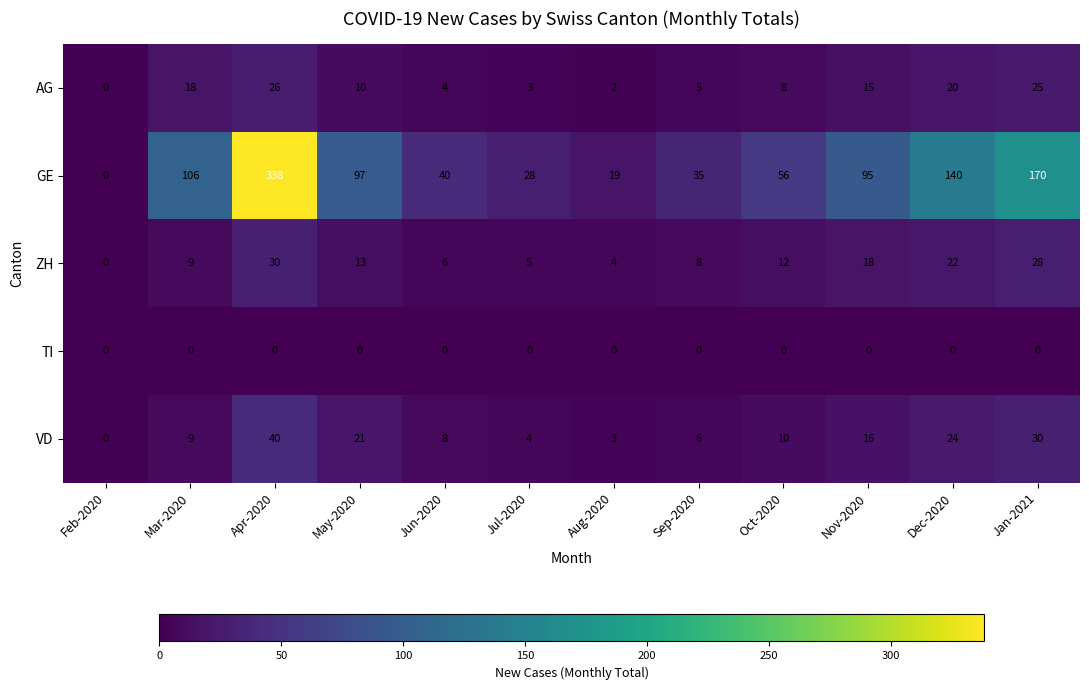

At how many categories does at least one series exceed 241?

1